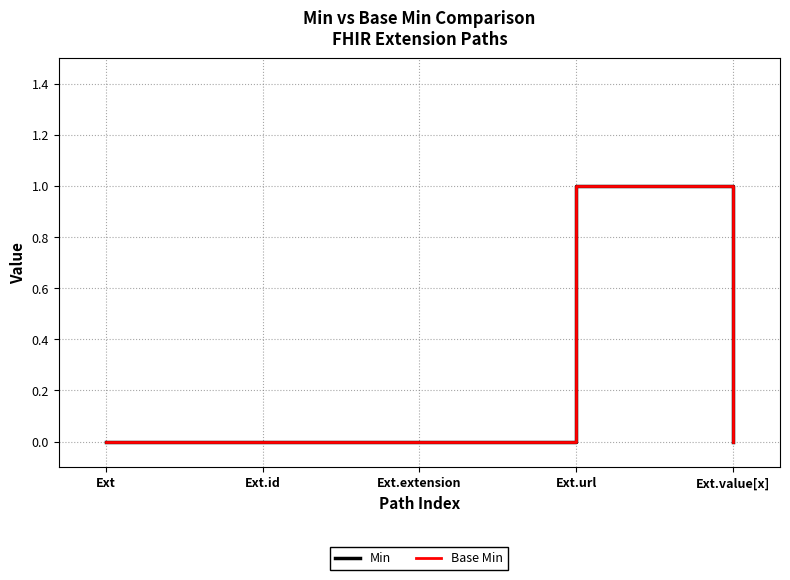

Does the chart display data point markers on the line(s)?

No